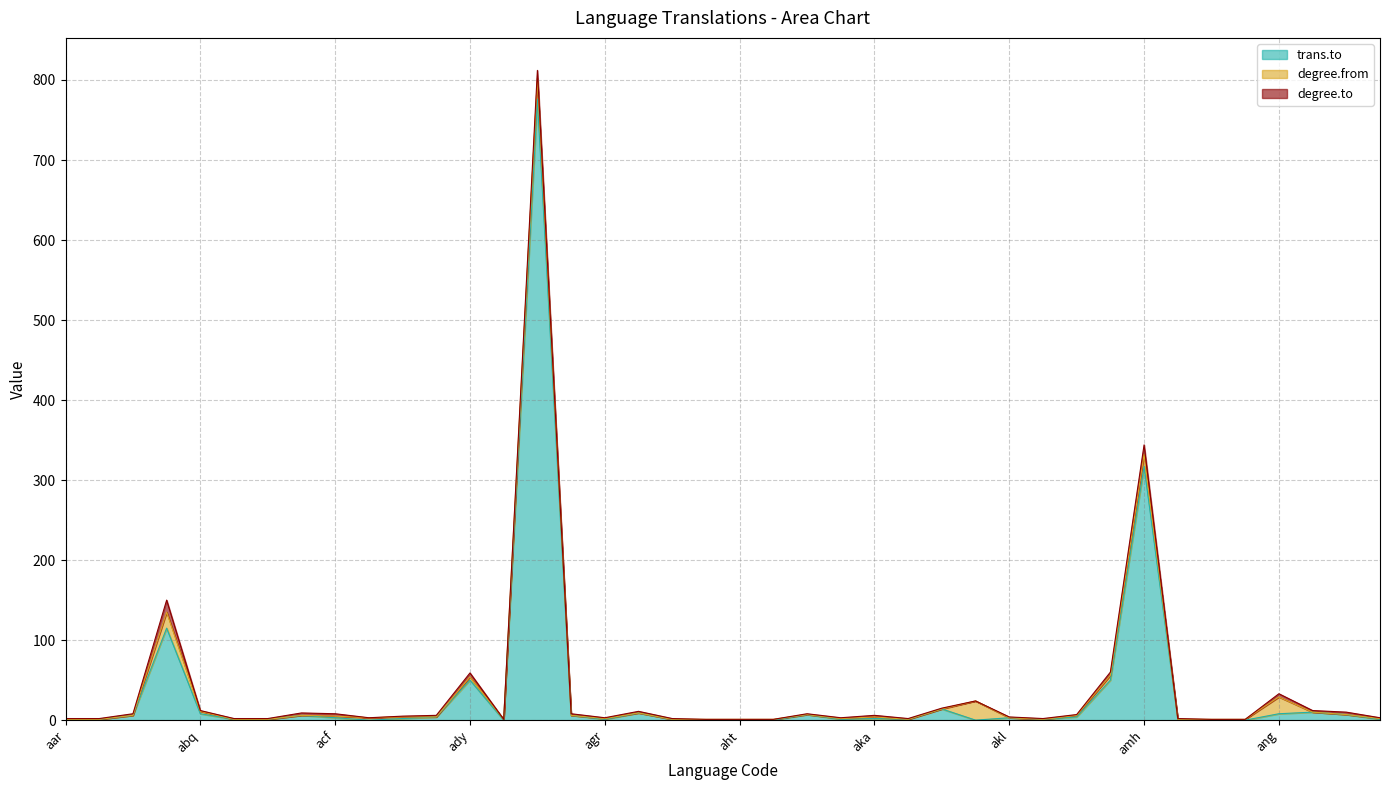

How many intersections are there between degree.from and trans.to?

9